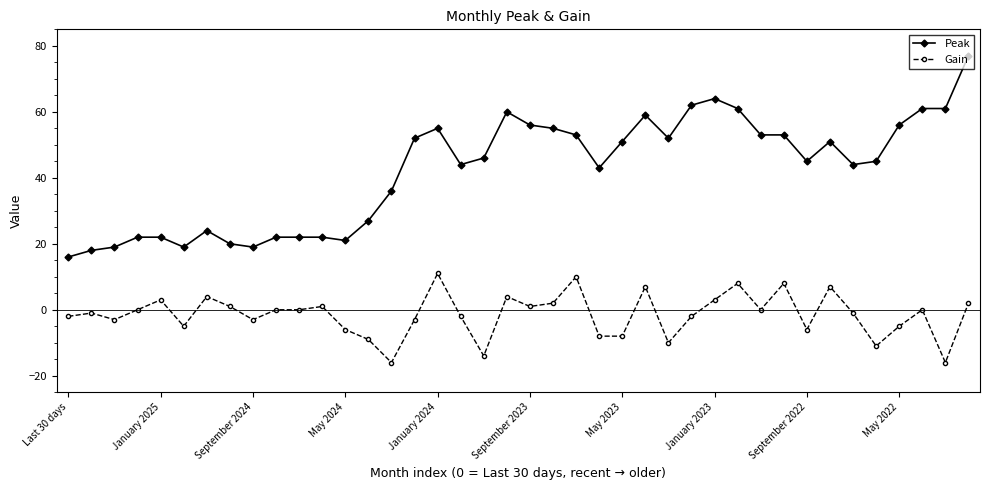

True or false: Gain has more than 2 interior local peaks.

True